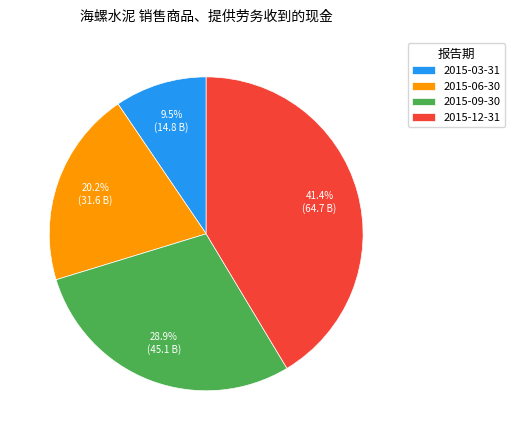

What is the largest slice in the pie chart?

2015-12-31